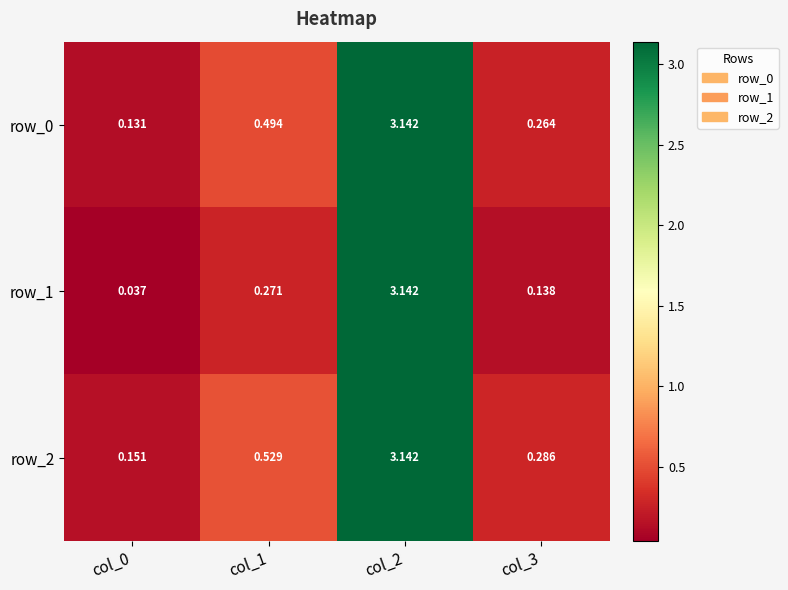

Is the value of row_2 at col_1 greater than the value of row_1 at col_0?

Yes